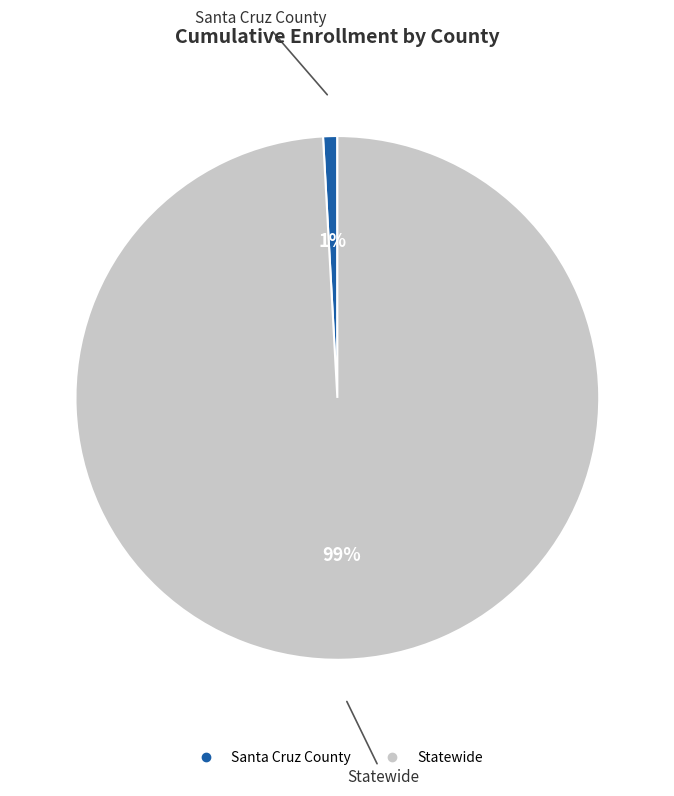

Is it true that Statewide is 99% of the pie?

True